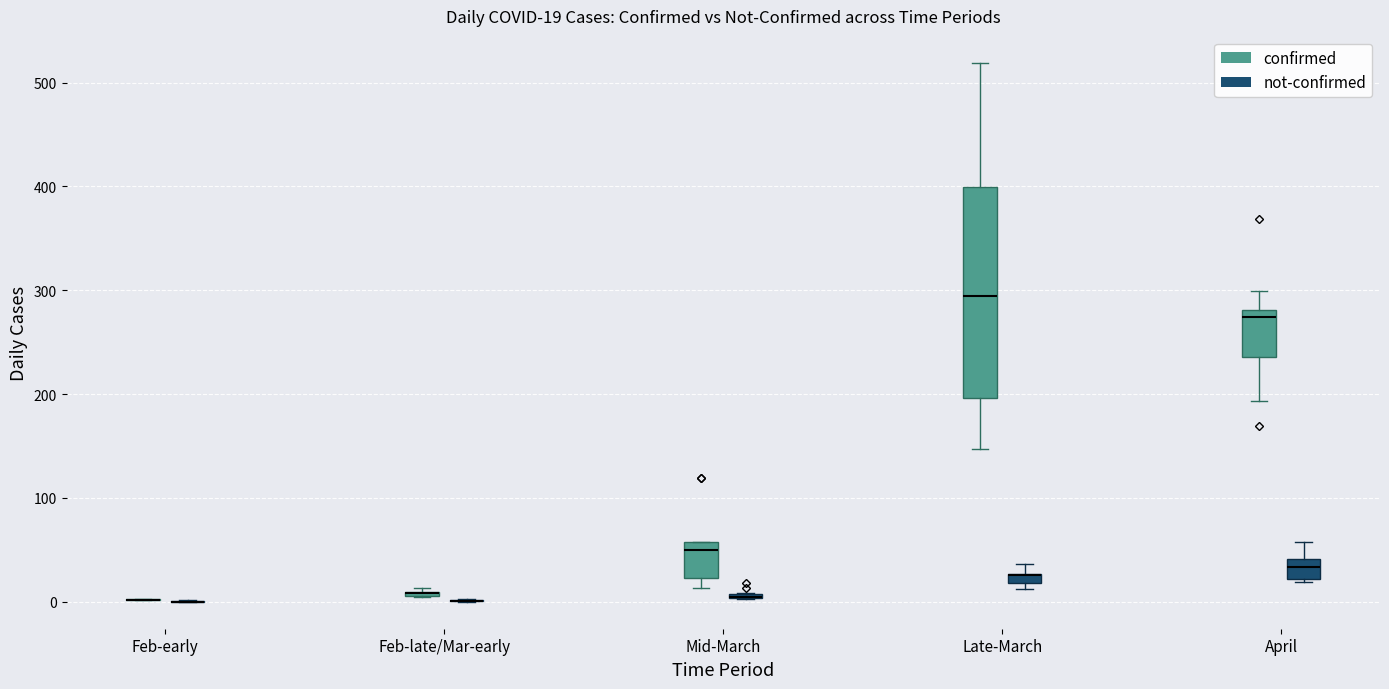

Which box is the tallest, from its lower edge to its upper edge?

Late-March (confirmed)